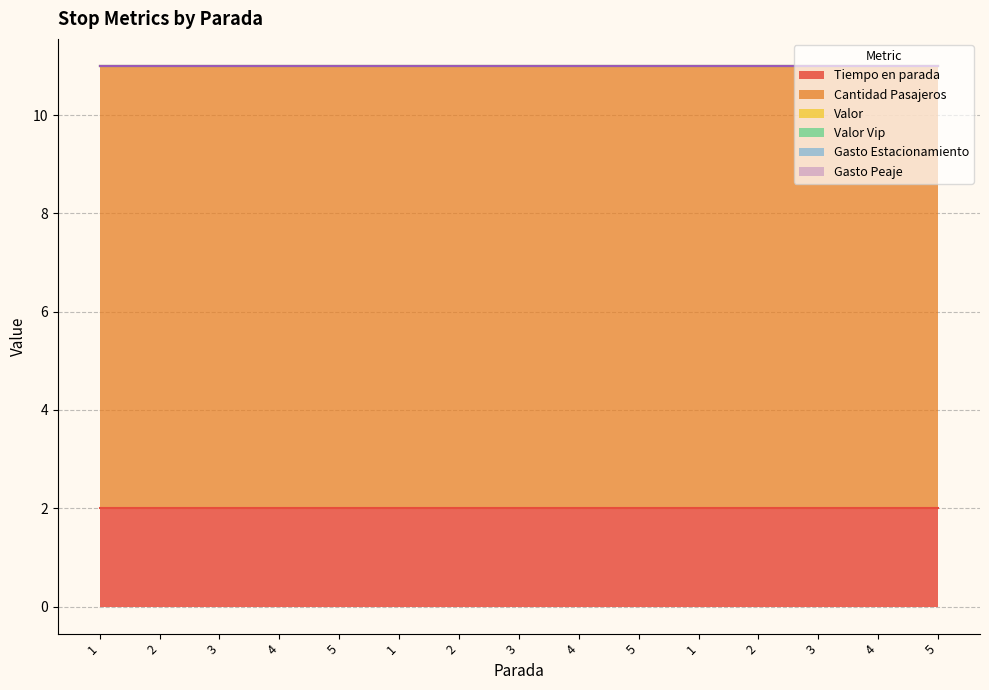

What is the maximum value for Tiempo en parada?

2